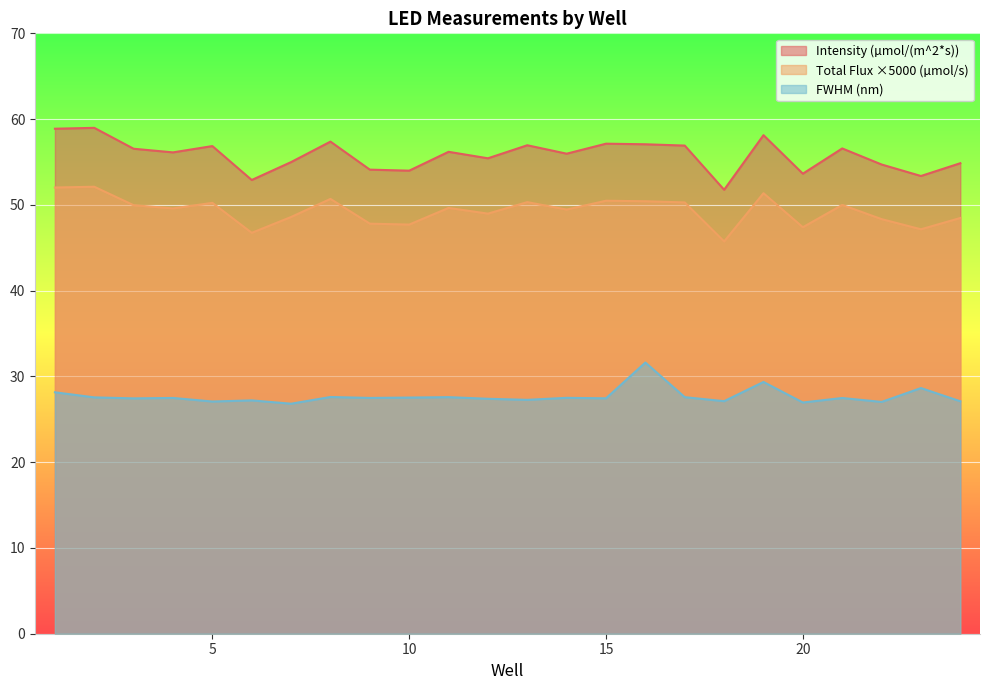

List the series in order of their overall mean, lowest first.

FWHM (nm), Total Flux ×5000 (µmol/s), Intensity (µmol/(m^2*s))